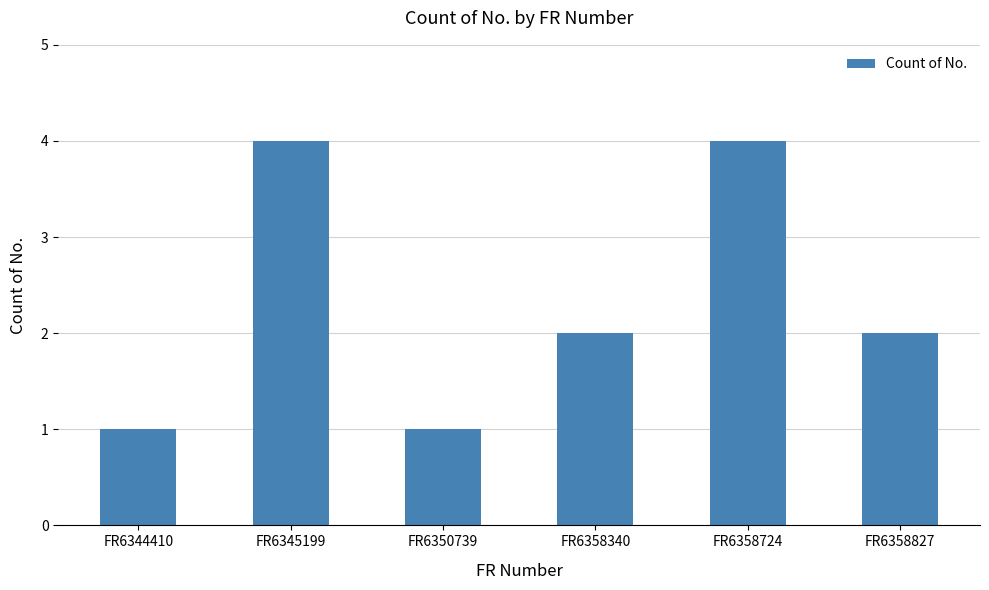

Reading left to right, list all the values displayed in this chart.

1	4	1	2	4	2